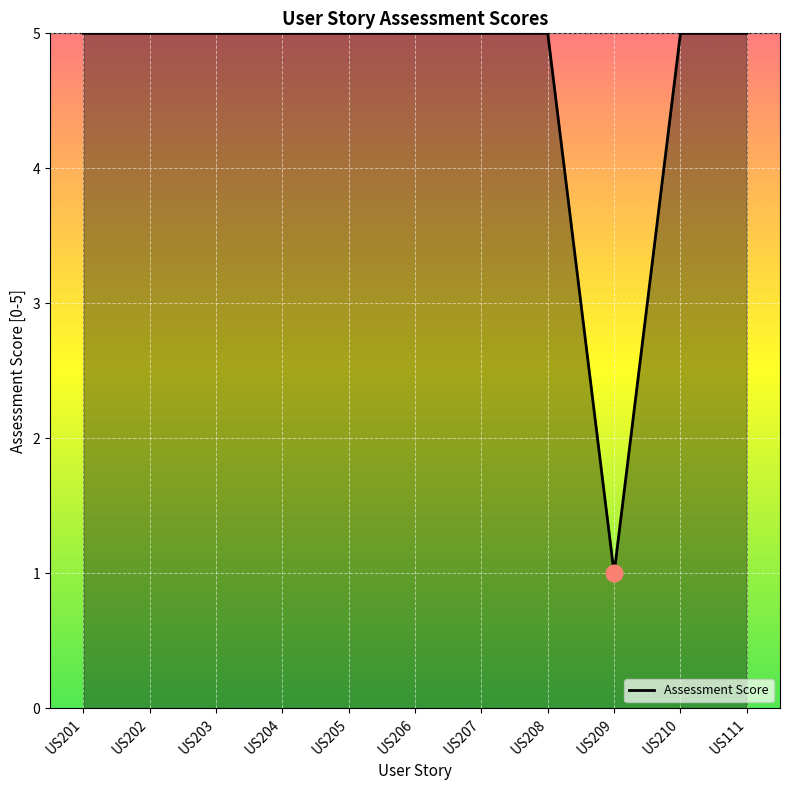

What is the difference between the maximum and minimum values?

4